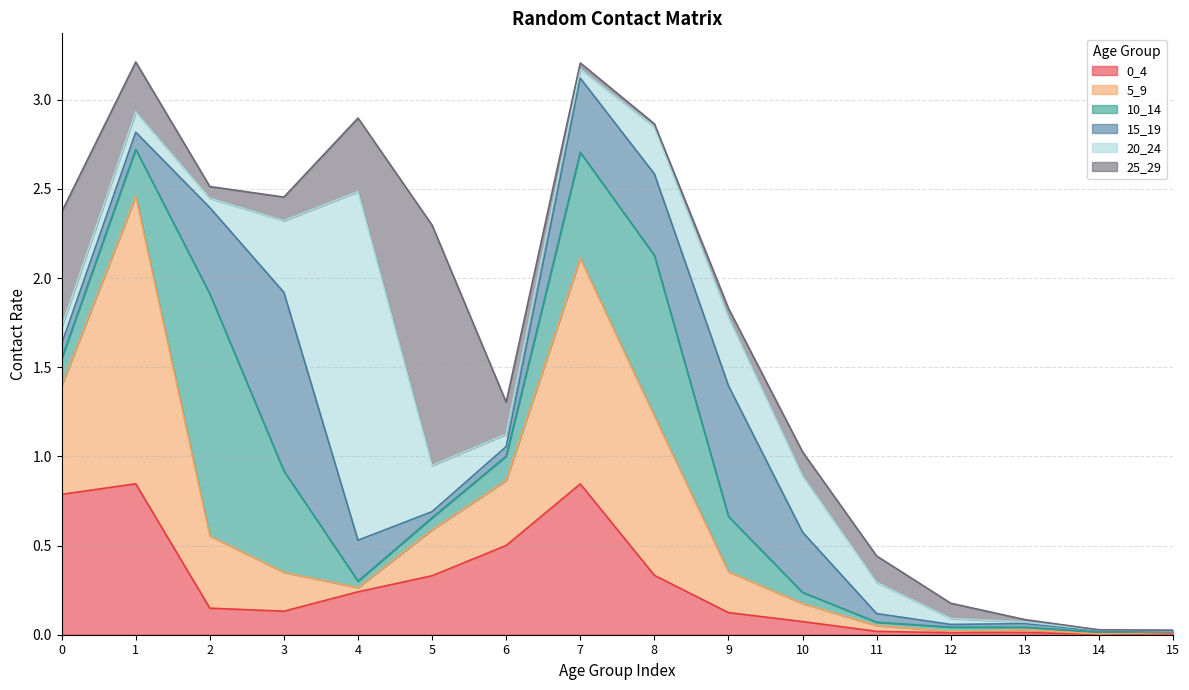

Reading right to left, what are all the values shown in this chart?

0_4: 0.0	0.0	0.0	0.0	0.0	0.1	0.1	0.3	0.8	0.5	0.3	0.2	0.1	0.1	0.8	0.8
5_9: 0.0	0.0	0.0	0.0	0.0	0.1	0.2	0.9	1.3	0.4	0.3	0.0	0.2	0.4	1.6	0.6
10_14: 0.0	0.0	0.0	0.0	0.0	0.1	0.3	0.9	0.6	0.1	0.1	0.0	0.6	1.4	0.3	0.2
15_19: 0.0	0.0	0.0	0.0	0.0	0.3	0.7	0.5	0.4	0.1	0.0	0.2	1.0	0.5	0.1	0.1
20_24: 0.0	0.0	0.0	0.0	0.2	0.3	0.4	0.3	0.1	0.1	0.3	2.0	0.4	0.1	0.1	0.1
25_29: 0.0	0.0	0.0	0.1	0.1	0.1	0.0	0.0	0.0	0.2	1.3	0.4	0.1	0.1	0.3	0.6